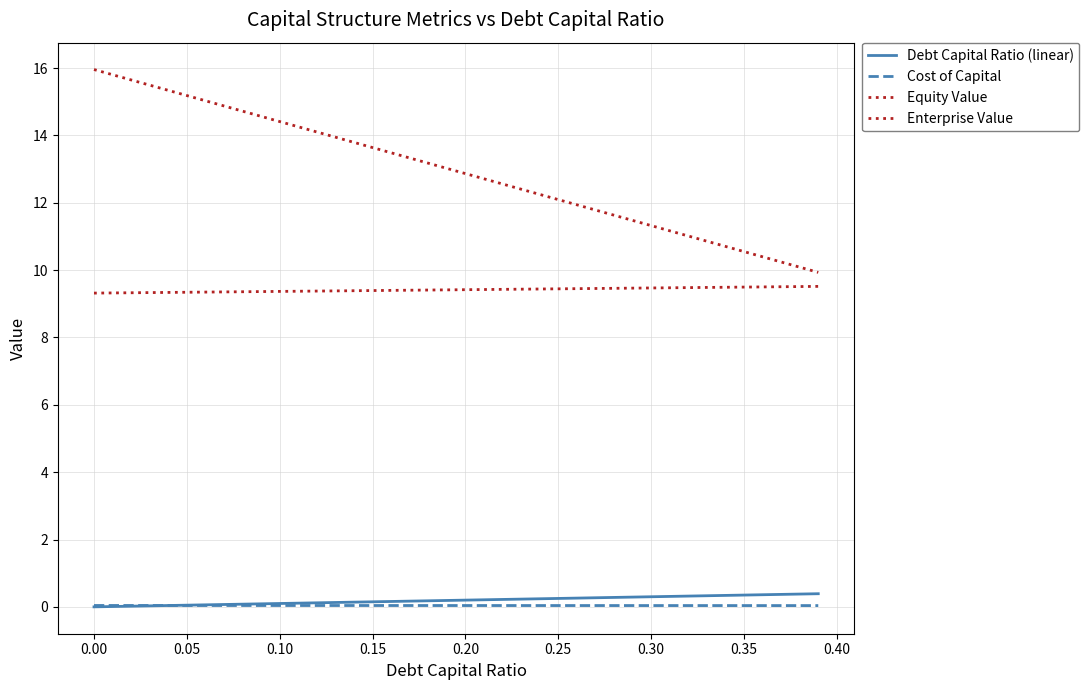

True or false: Enterprise Value and Equity Value intersect in this chart.

False